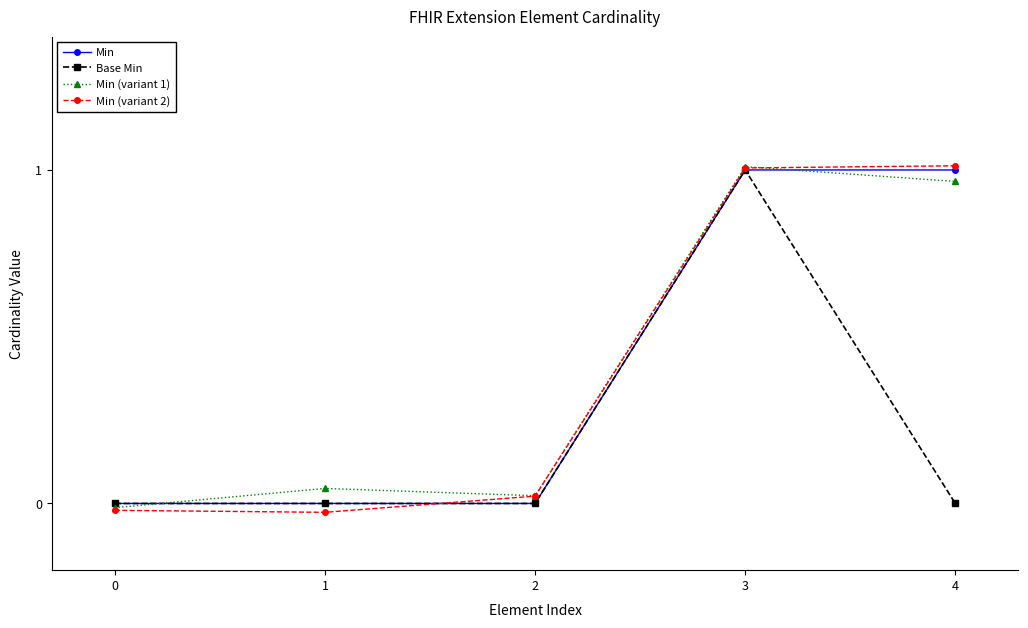

How many lines are shown in the chart?

4